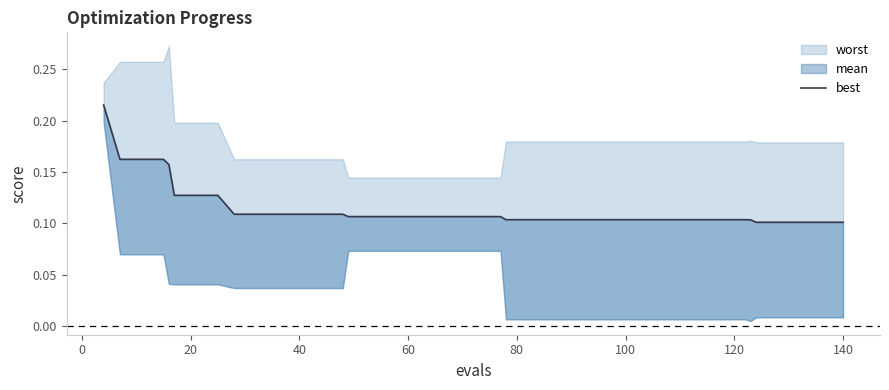

True or false: there are more than 1 points higher than both neighbors.

False